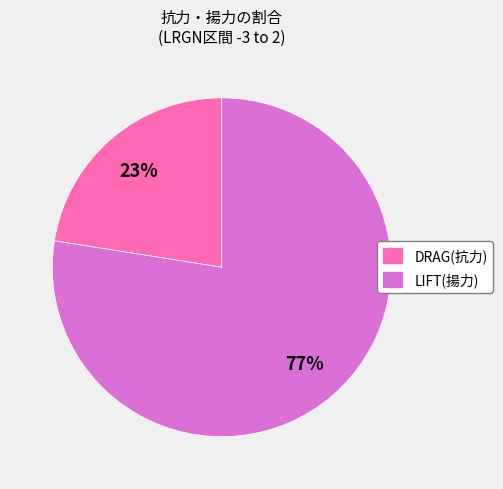

What percentage is the DRAG(抗力) slice, to the nearest percent?

23%